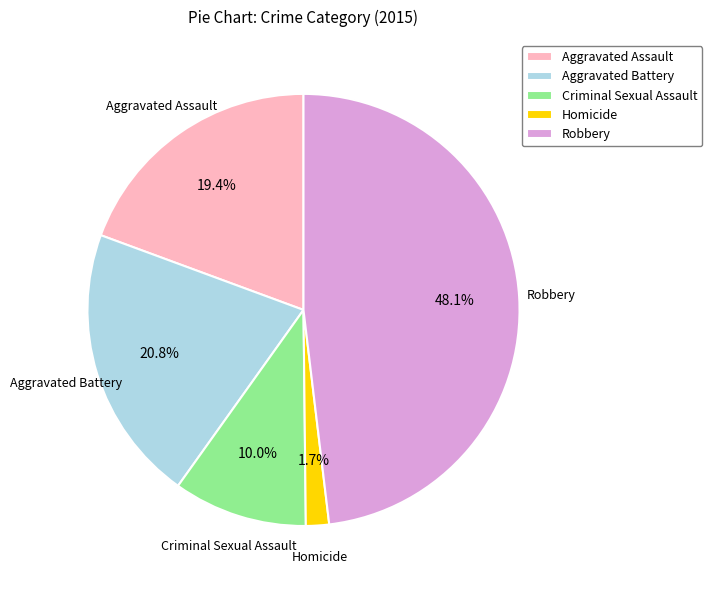

What percentage is the Criminal Sexual Assault slice, to the nearest percent?

10%